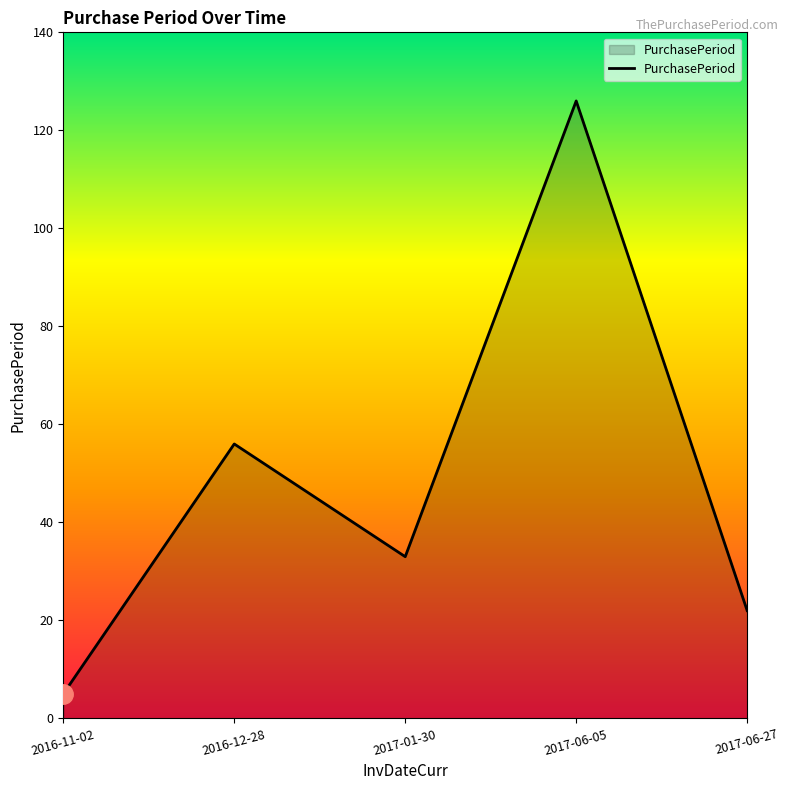

Approximately how many times larger is the value at 2016-12-28 compared to 2016-11-02?

11.2